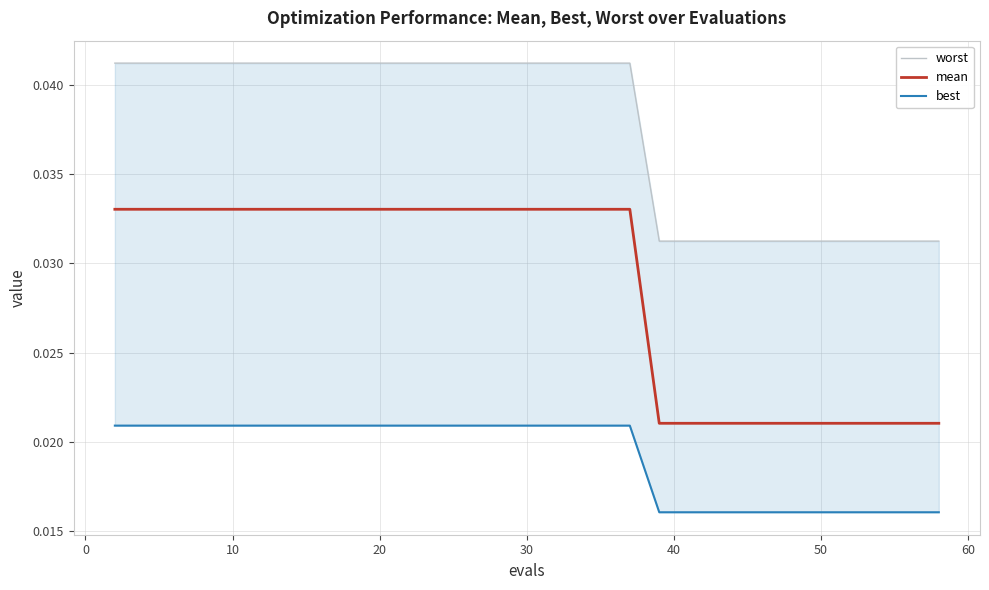

What is the sum of all mean values?

0.9